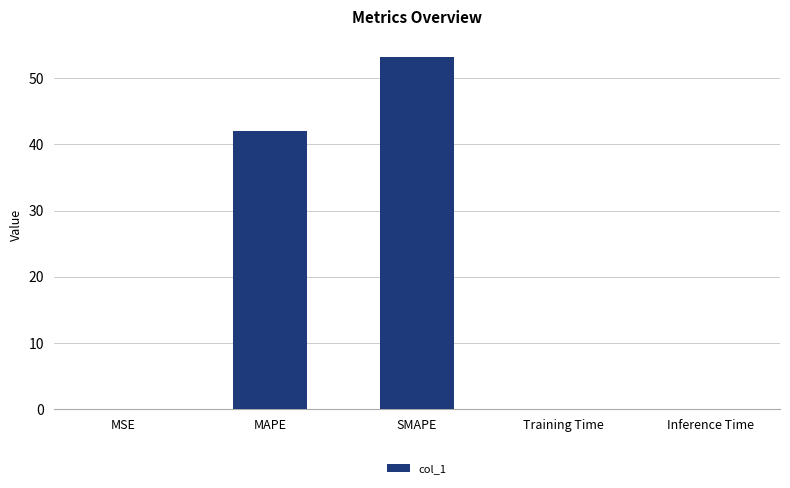

Are the bars horizontal?

No